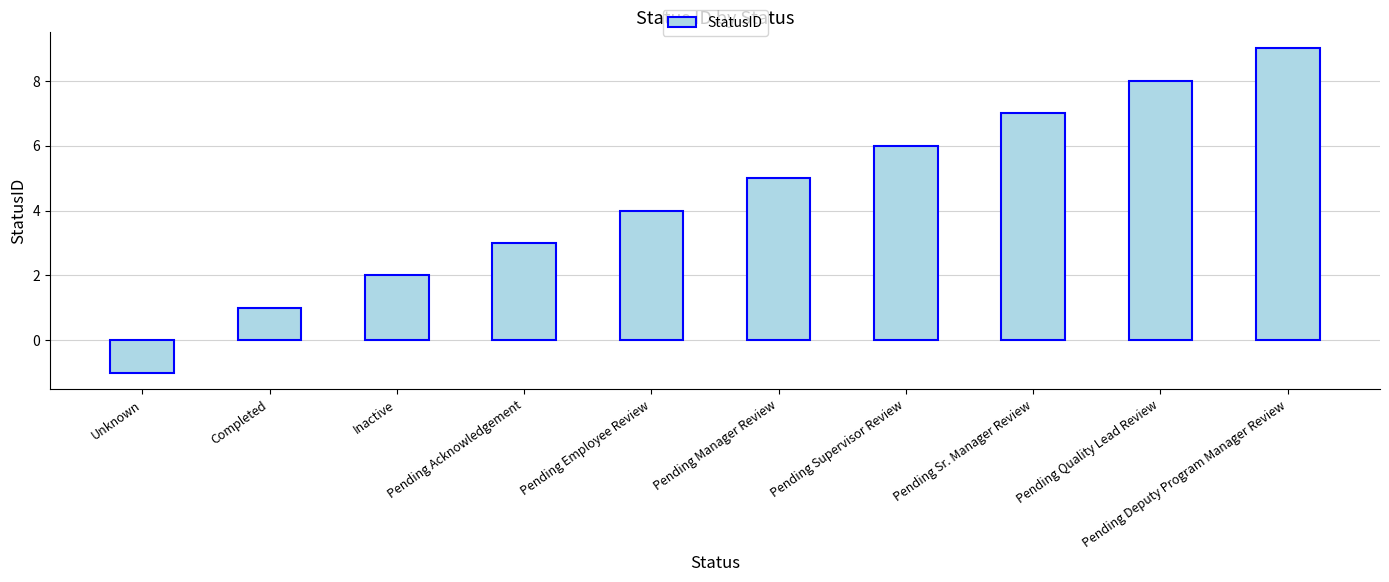

What is the approximate value at Pending Deputy Program Manager Review?

9